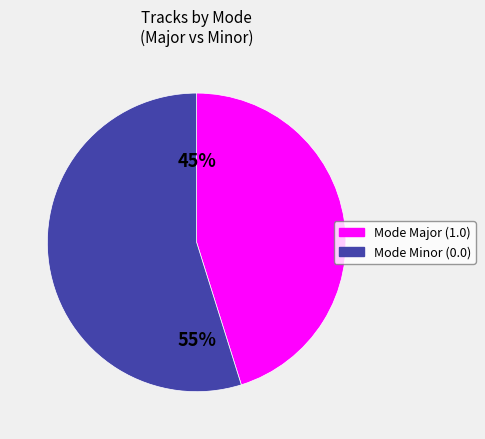

How many segments does this pie chart have?

2